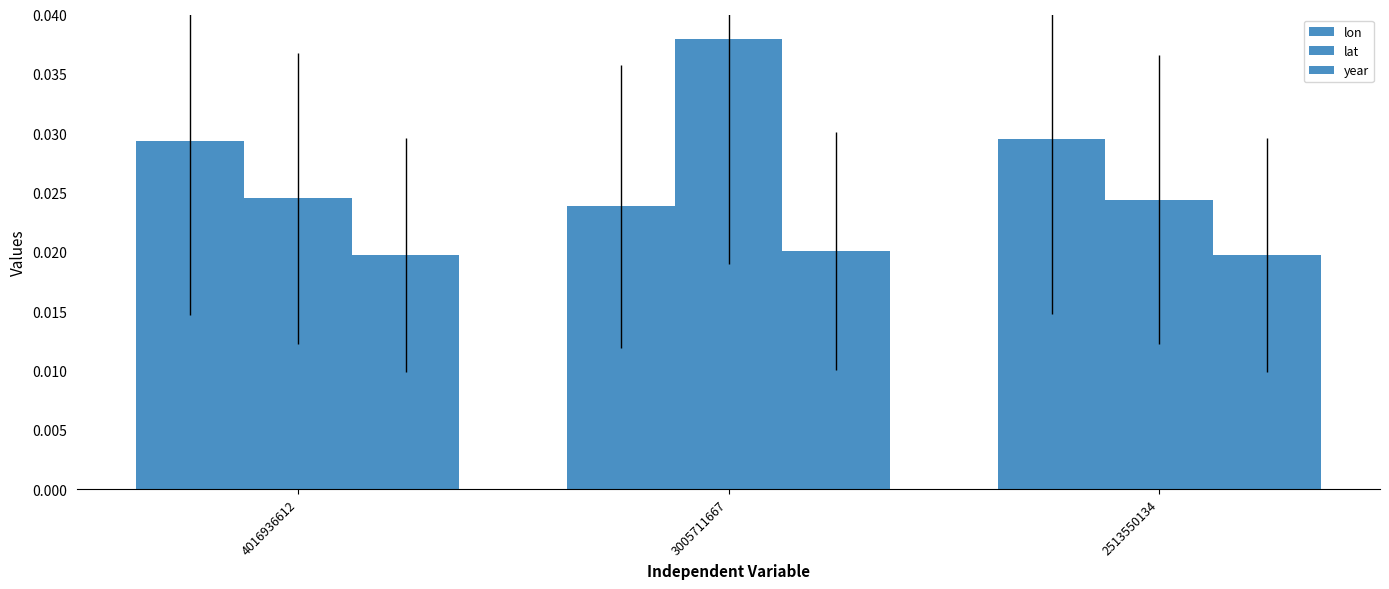

Rank the categories by lat value from lowest to highest.

2513550134, 4016936612, 3005711667